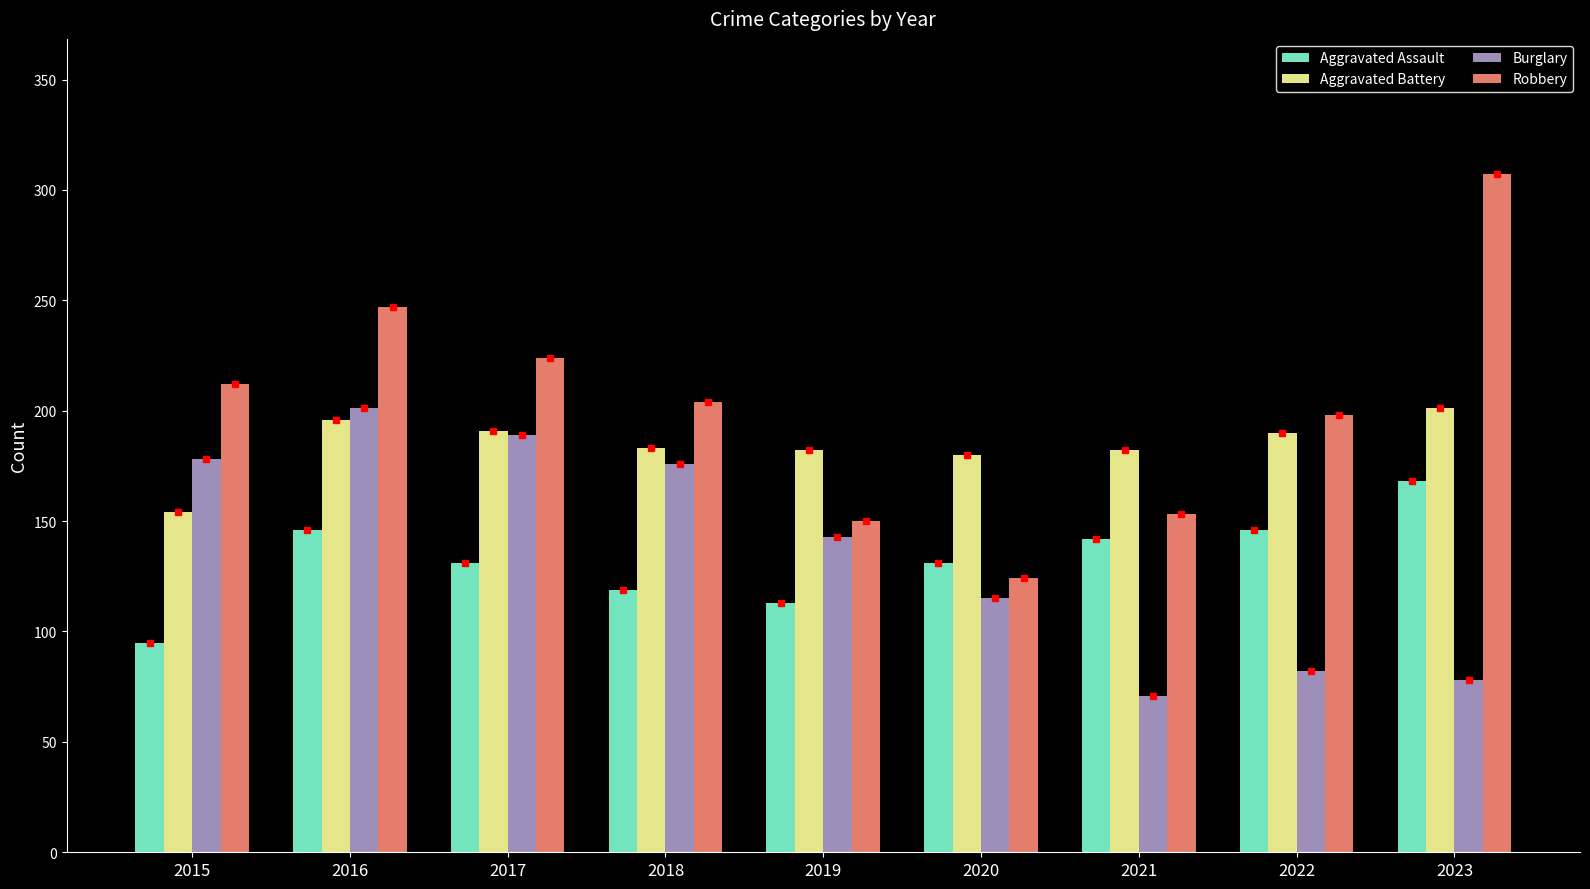

Is the value of Burglary at 2022 greater than the value of Aggravated Battery at 2018?

No